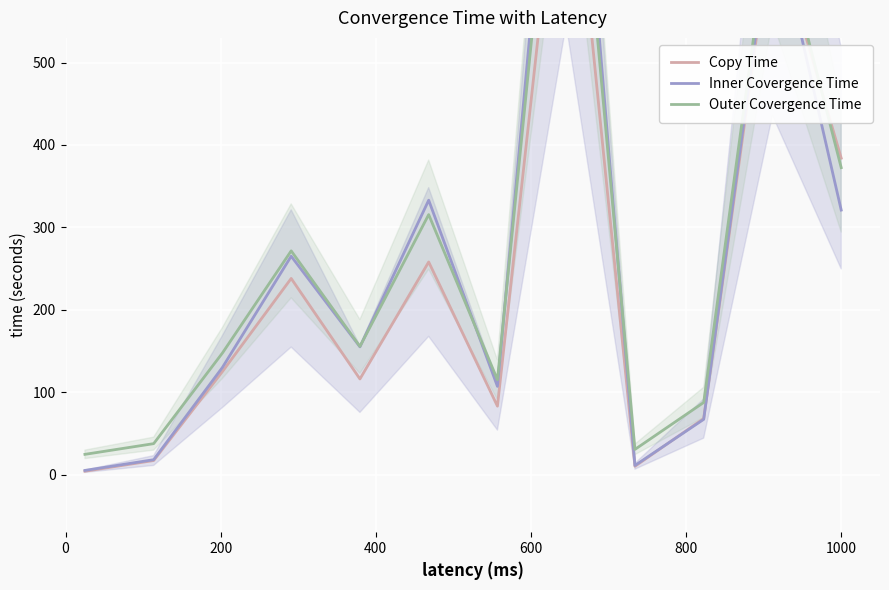

The value of Inner Covergence Time at 200 is 24.4. True or false?

False